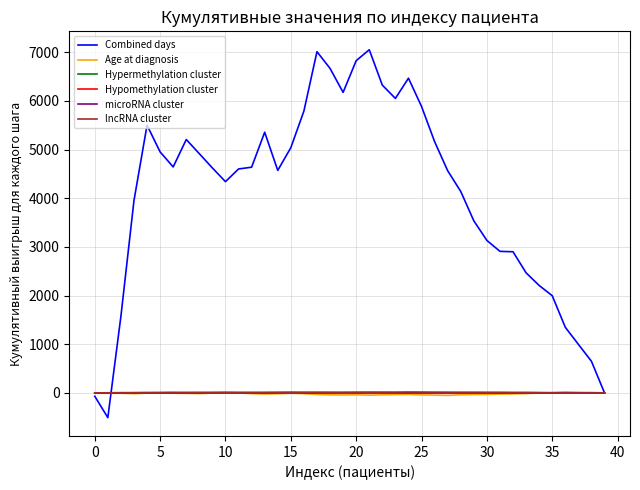

Which series has the largest total across all categories?

Combined days